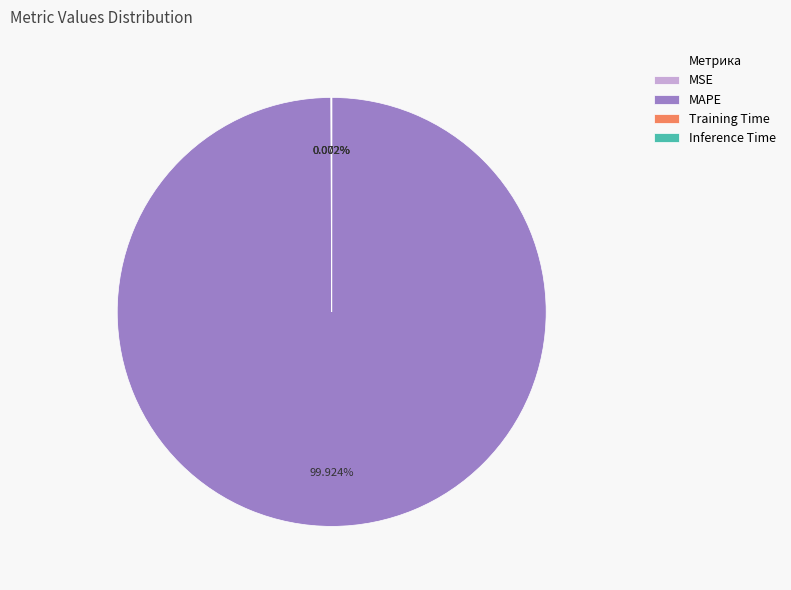

Which category has the biggest portion of the pie?

MAPE